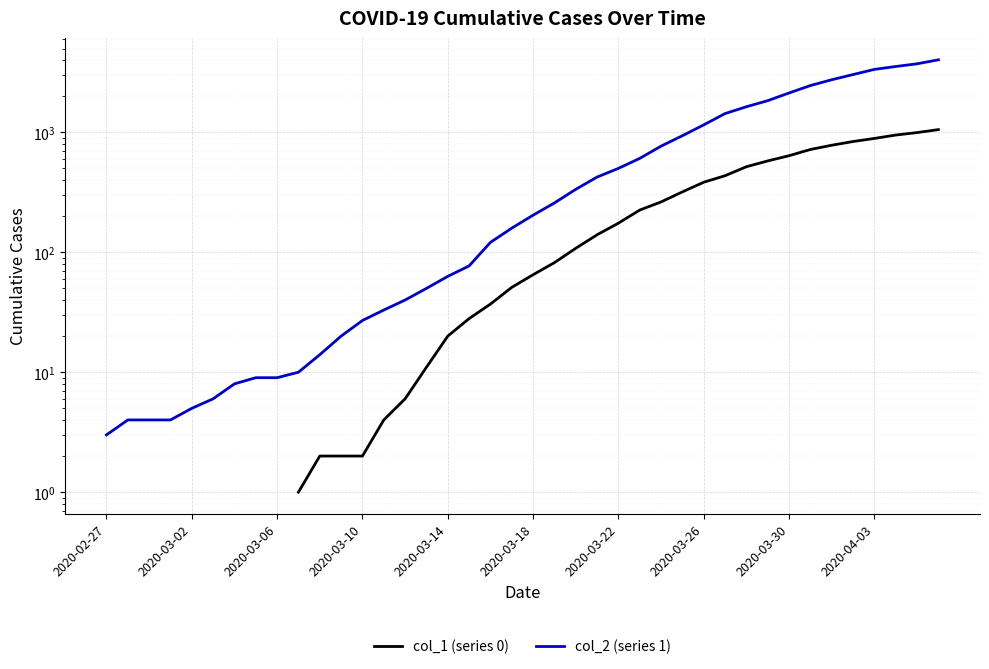

At which category is the sum across all series the highest?

39